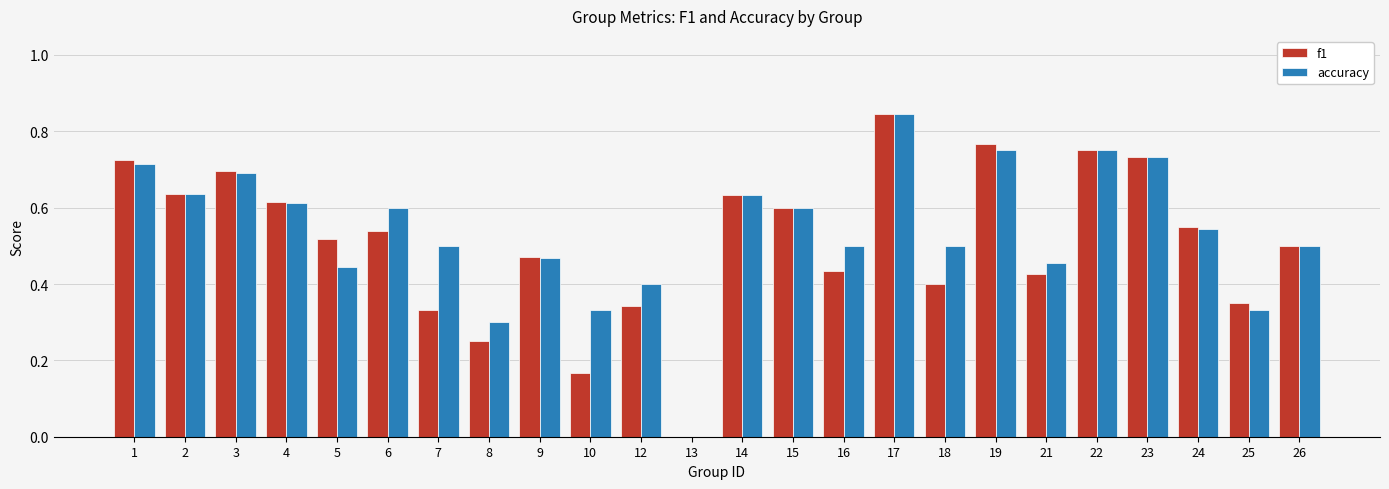

Are the bars grouped side by side (vs. stacked)?

Yes